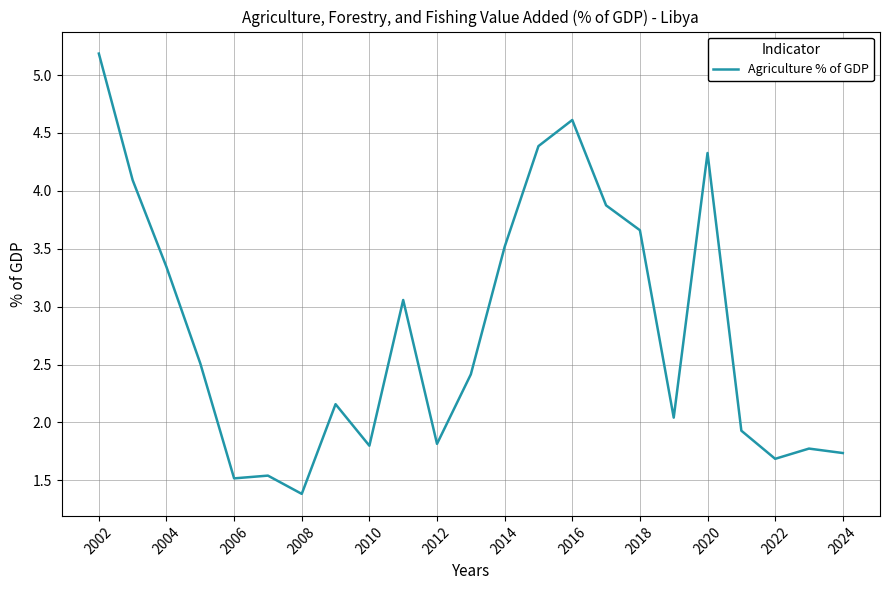

What is the maximum value shown in the chart?

5.2